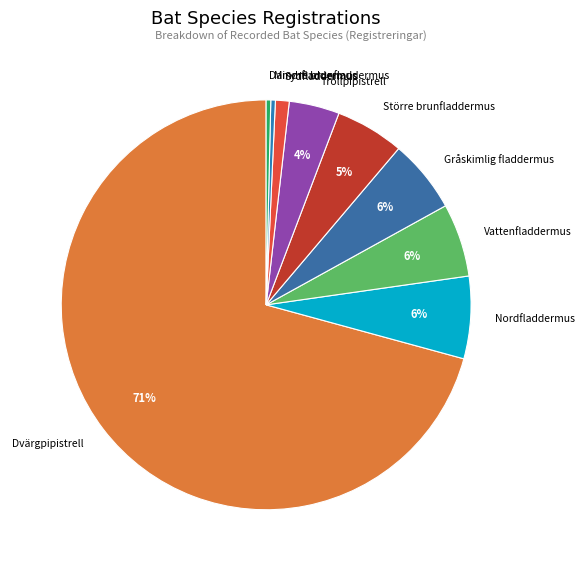

To the nearest percent, what is the combined percentage of Vattenfladdermus and Sydfladdermus?

7%